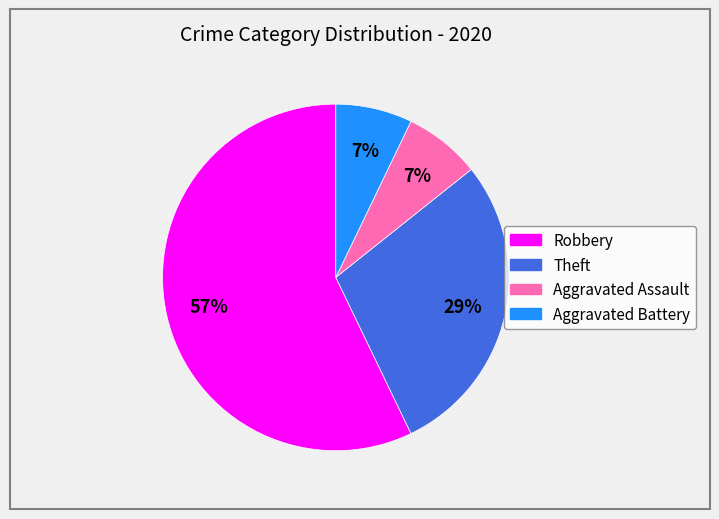

Which slice is the largest?

Robbery